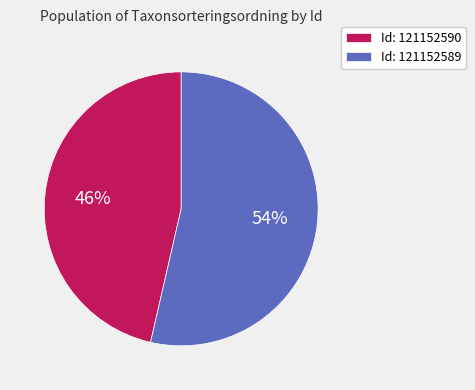

Which has a higher value, Id: 121152590 or Id: 121152589?

Id: 121152589